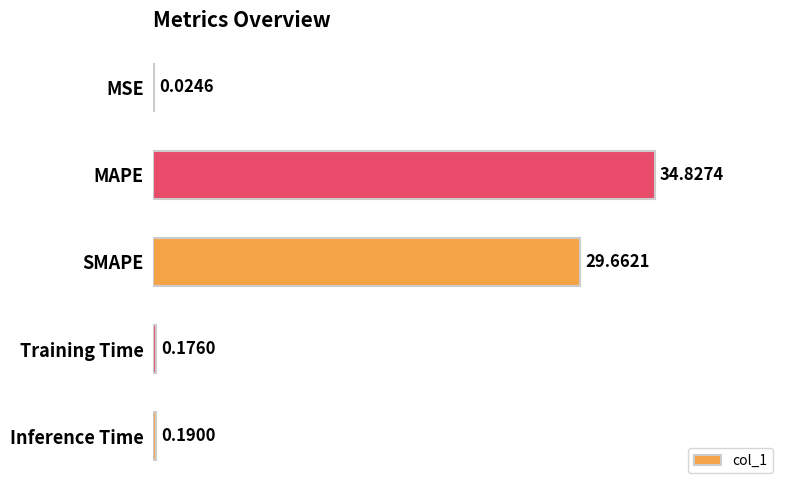

What is the sum of the values at SMAPE and MSE?

29.7